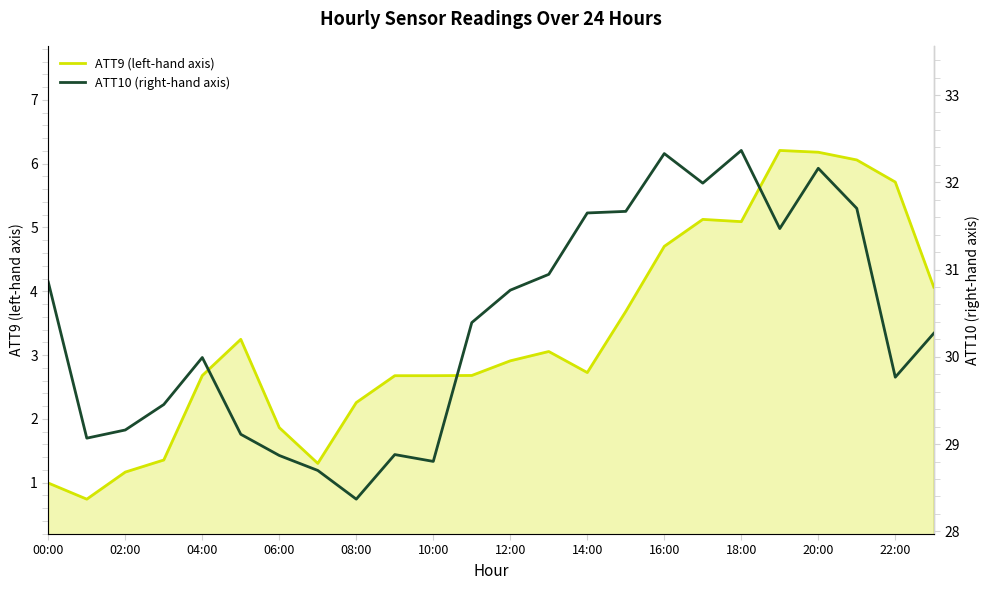

What is the label of the 1st point from the left?

00:00